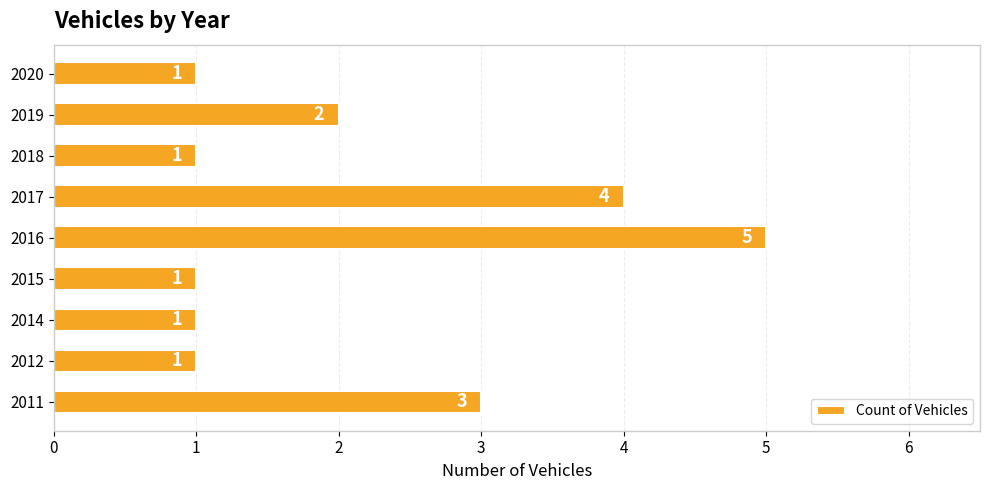

Count the number of values greater than 1.

4